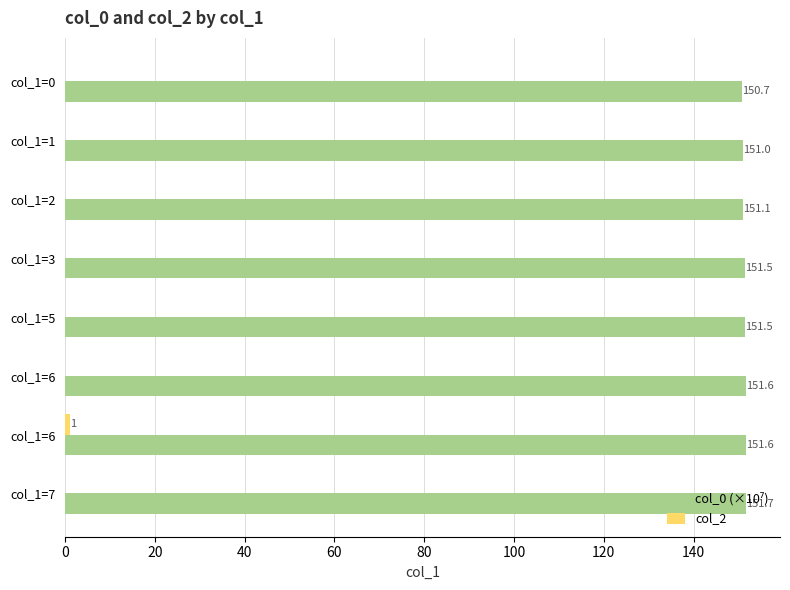

What is the sum of all col_0 (×10⁷) values?

1210.7